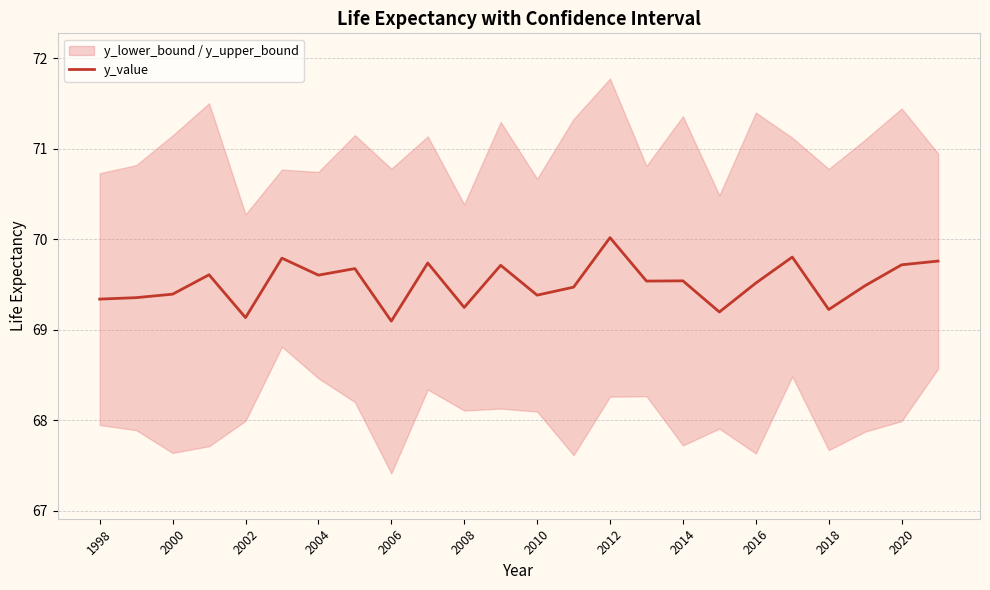

True or false: y_value has a value of 44.1 at 2008.

False